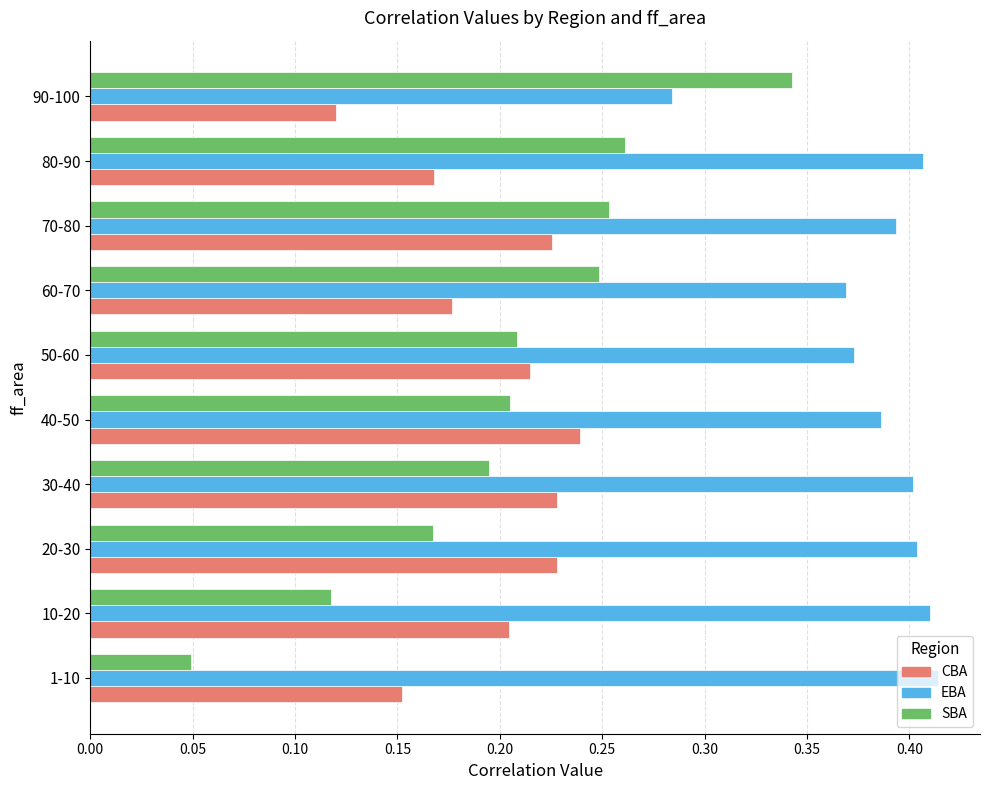

At which category is the sum across all series the highest?

70-80